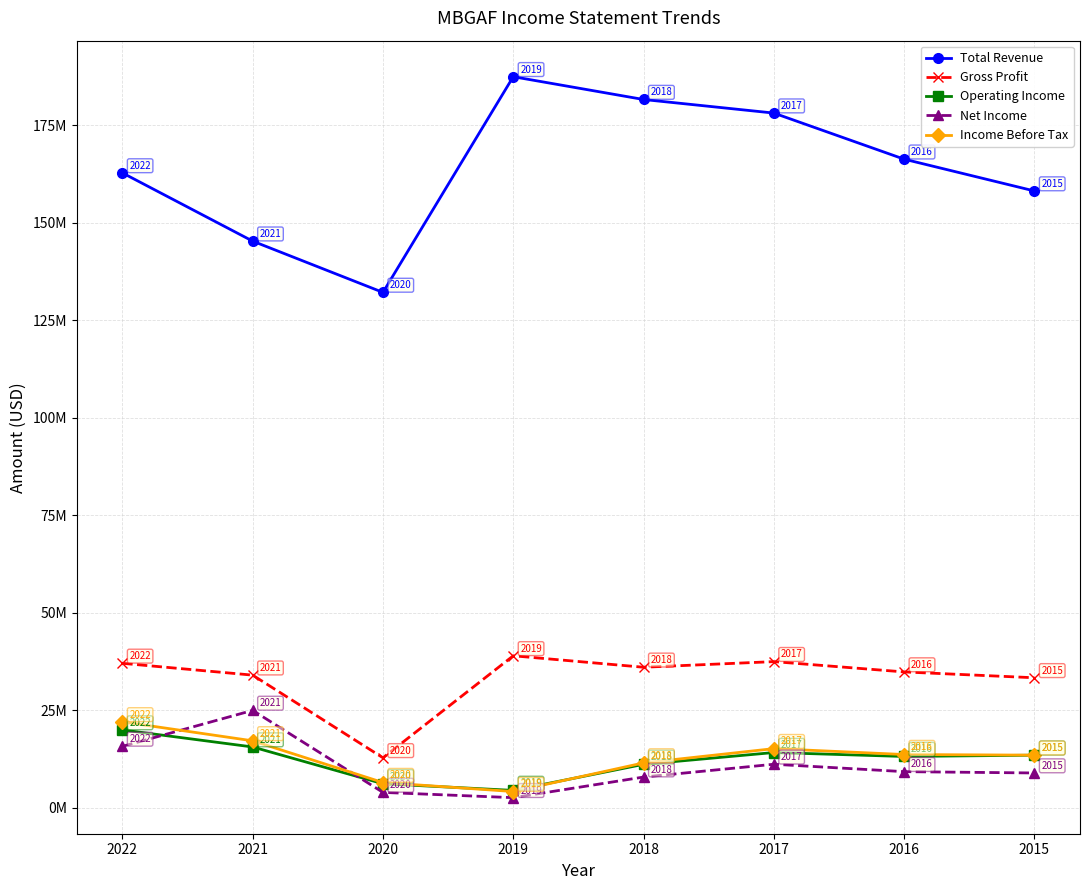

Between 2022 and 2017, which series saw the biggest shift?

Total Revenue